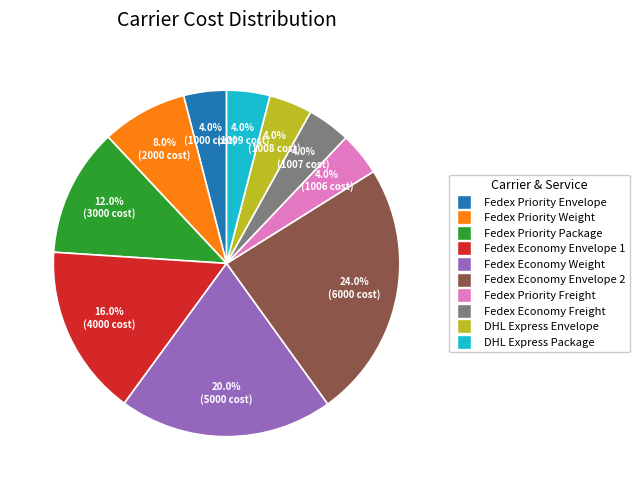

To the nearest percent, what is the difference between the largest and smallest slice percentages?

20%